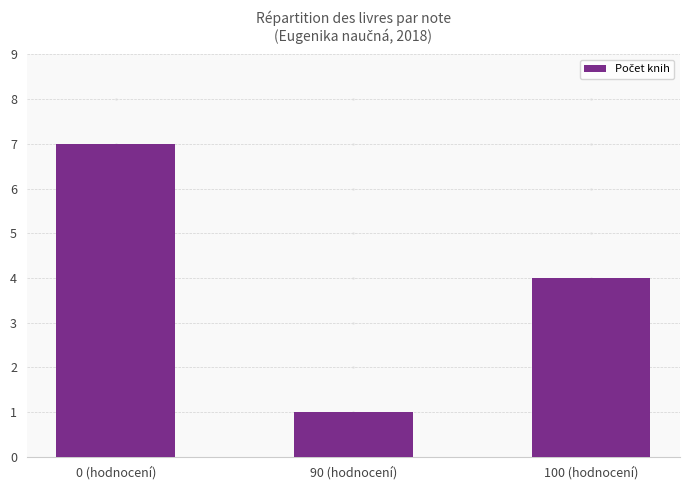

Rank the categories by value from highest to lowest.

0 (hodnocení), 100 (hodnocení), 90 (hodnocení)